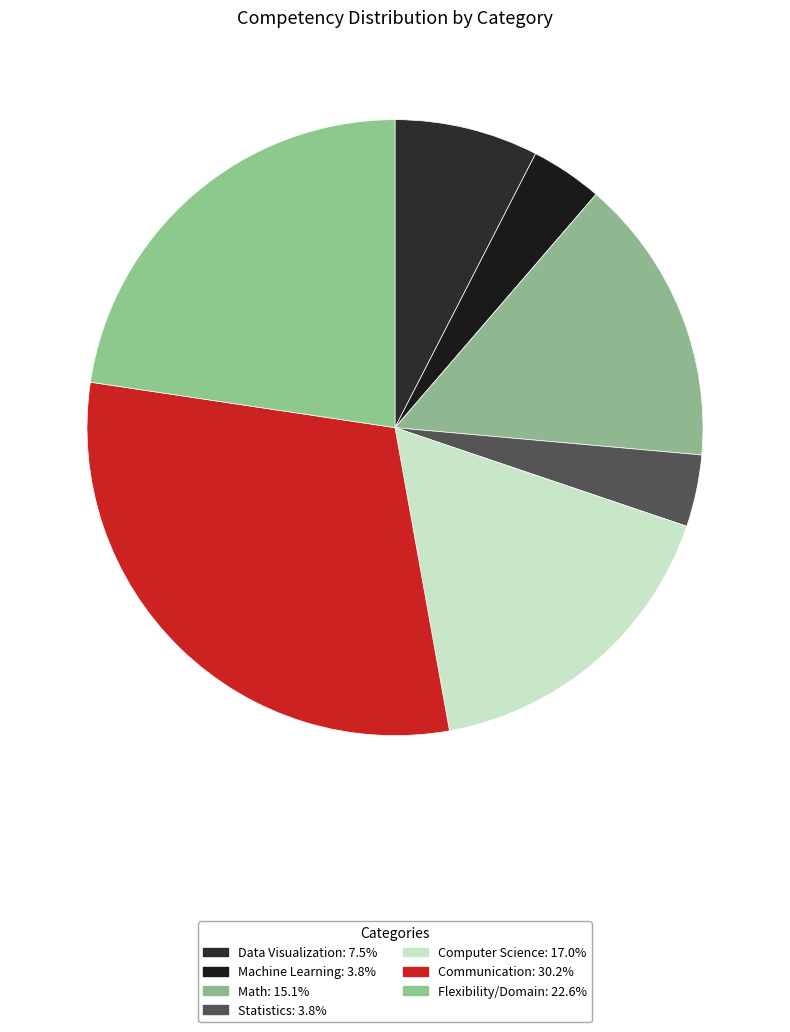

Is there any slice that represents more than half of the pie?

No